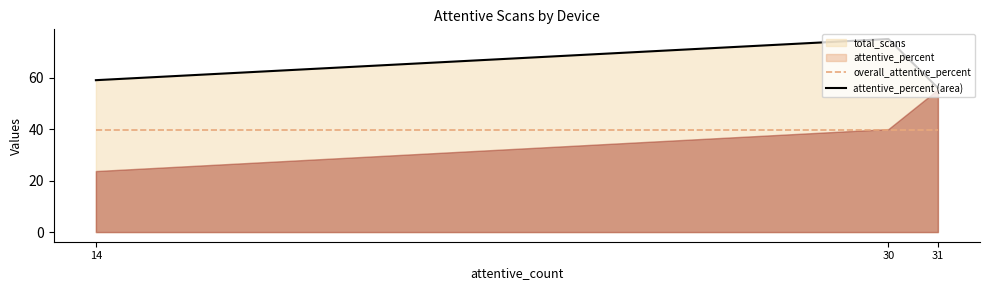

True or false: overall_attentive_percent has a value of 39.5 at 14.

True